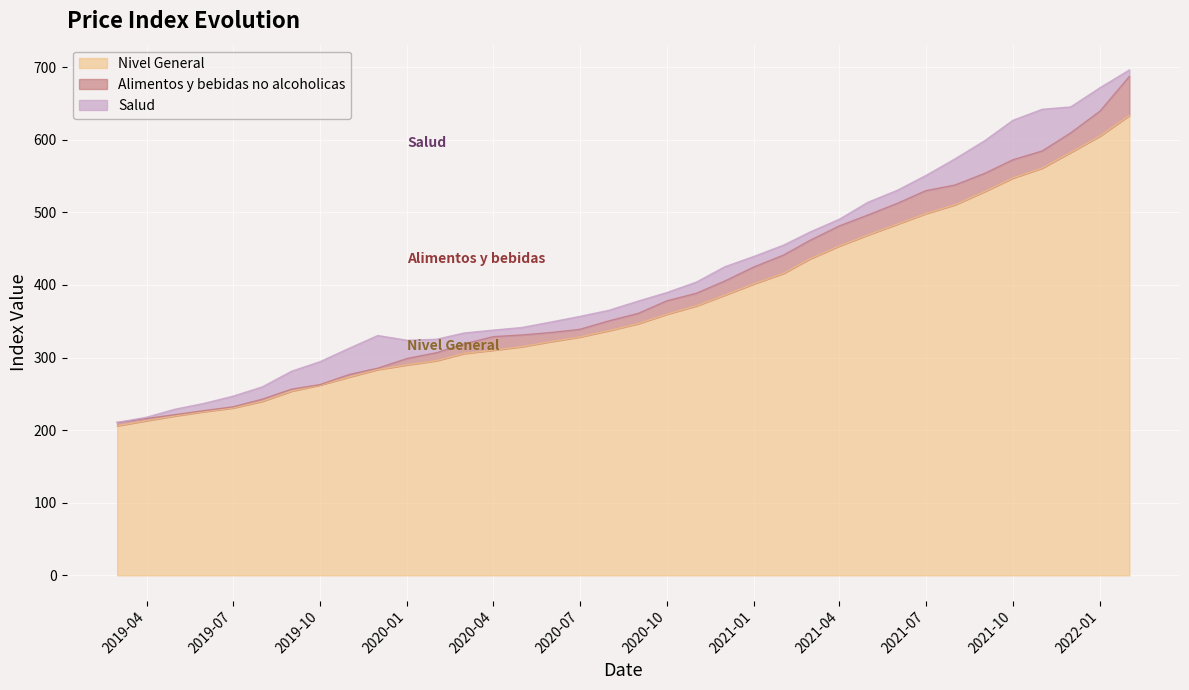

At which label does Salud first exceed 377?

2020-09